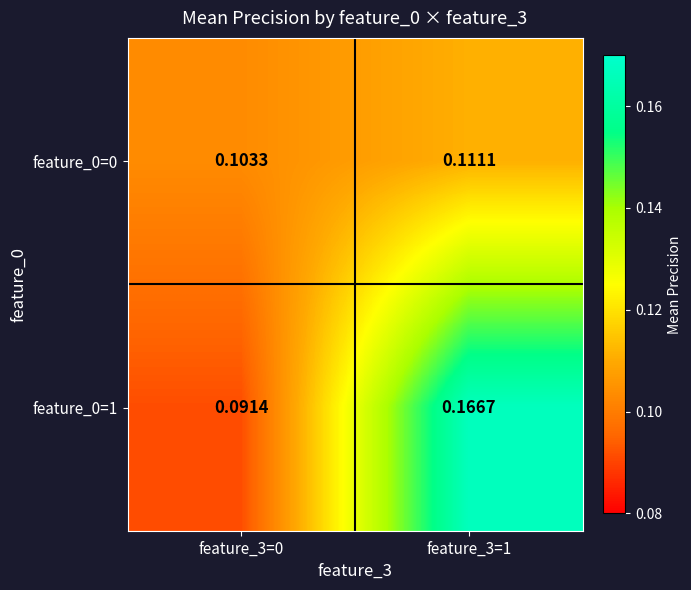

Which category has the highest value across all series?

feature_3=1